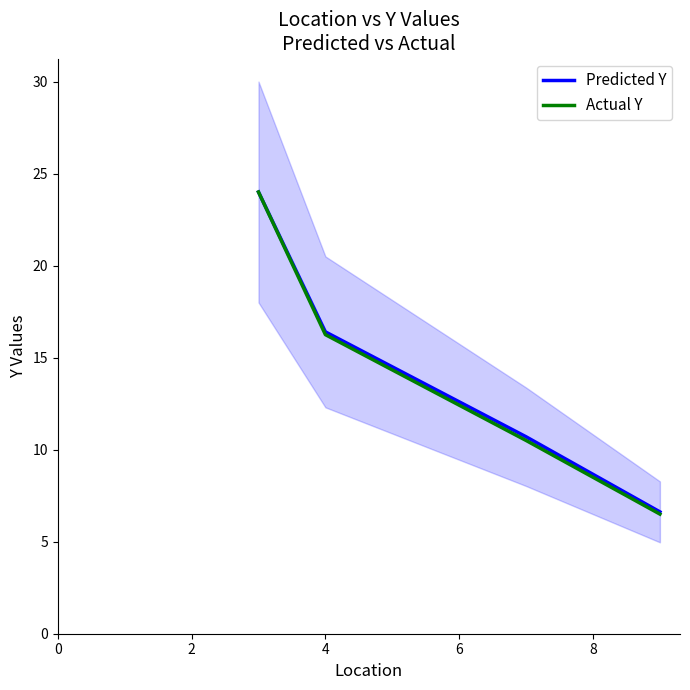

What is the value of the Predicted Y point at the 4th from the left?

6.6